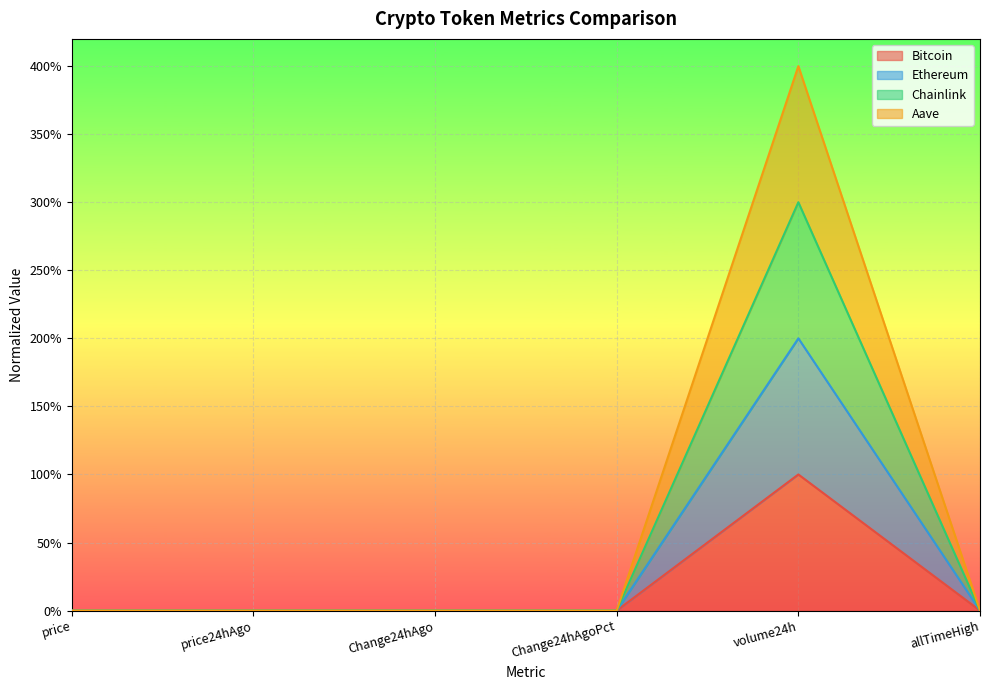

At which label does Aave reach its peak?

volume24h